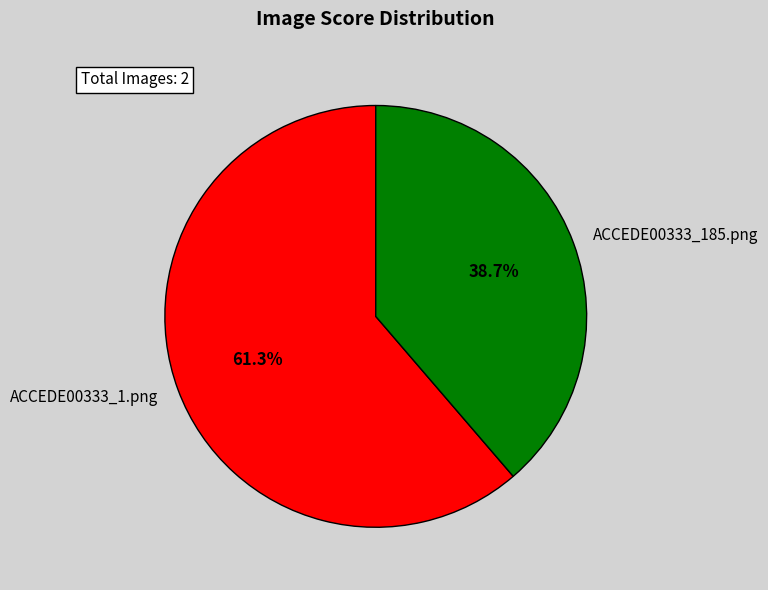

Is there any slice that represents more than half of the pie?

Yes